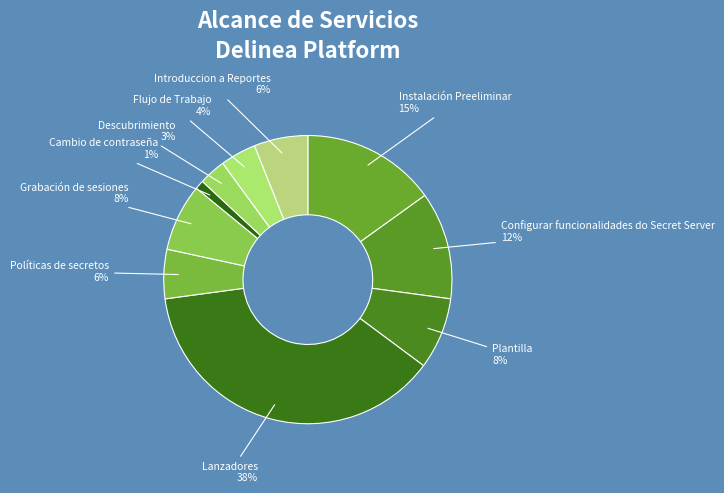

To the nearest percent, what percentage of the pie is Grabación de sesiones?

8%